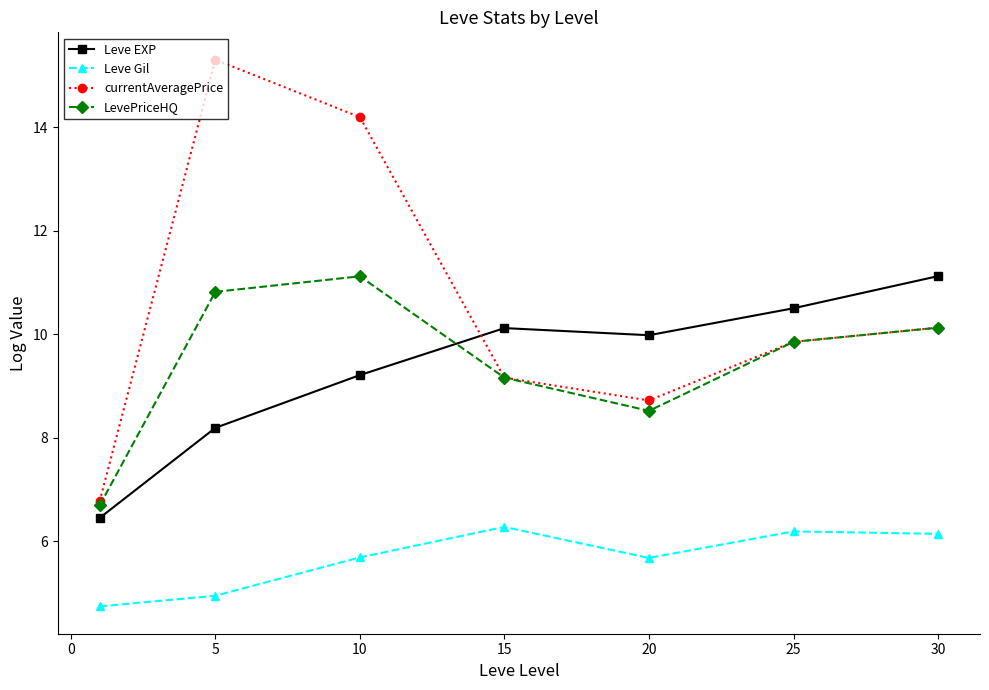

What is the average value of the Leve Gil series?

5.7